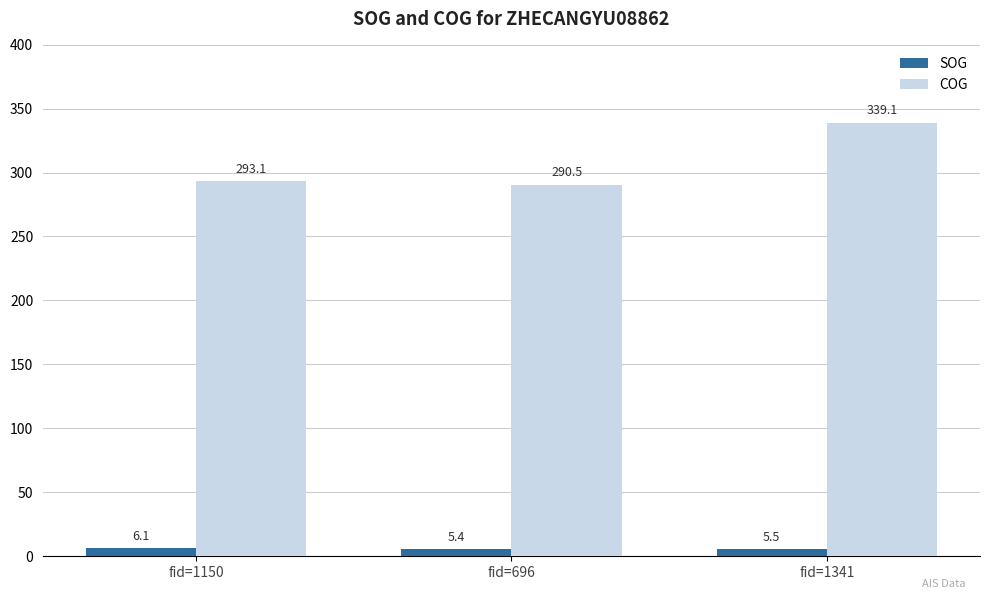

What is the smallest value displayed?

5.4